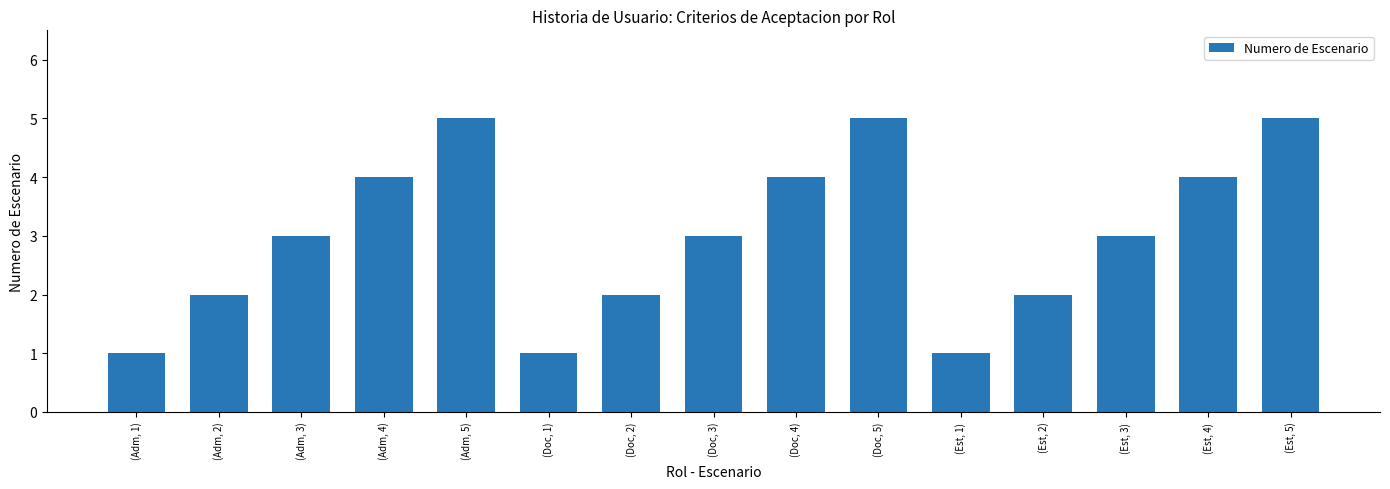

What is the change in value from (Doc, 3) to (Est, 1)?

-2